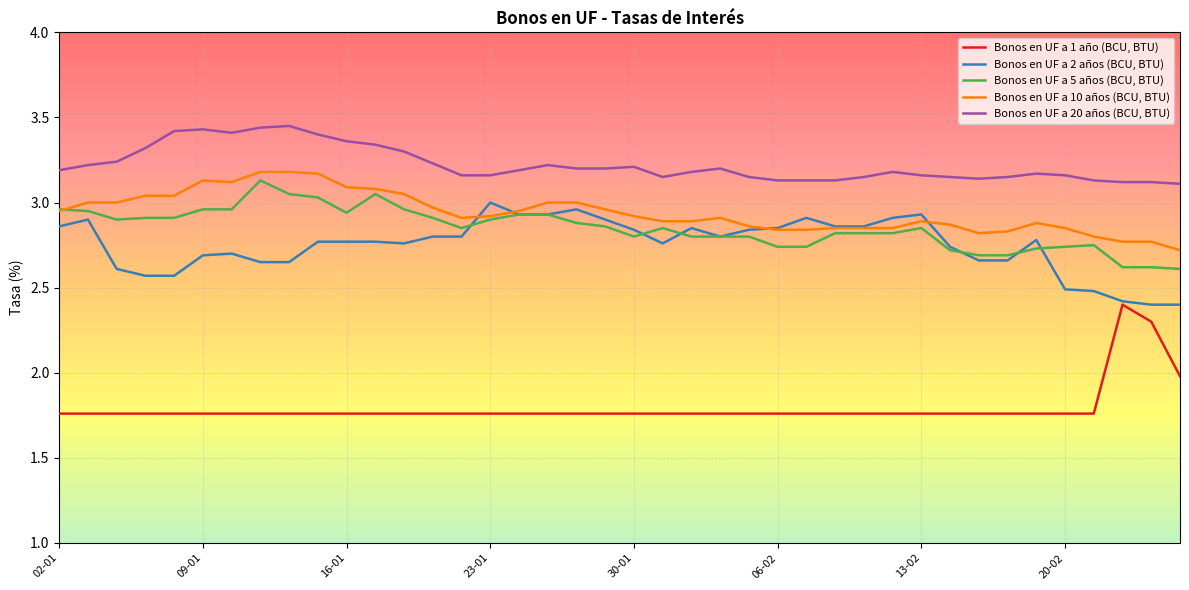

Which series has the largest total across all categories?

Bonos en UF a 20 años (BCU, BTU)